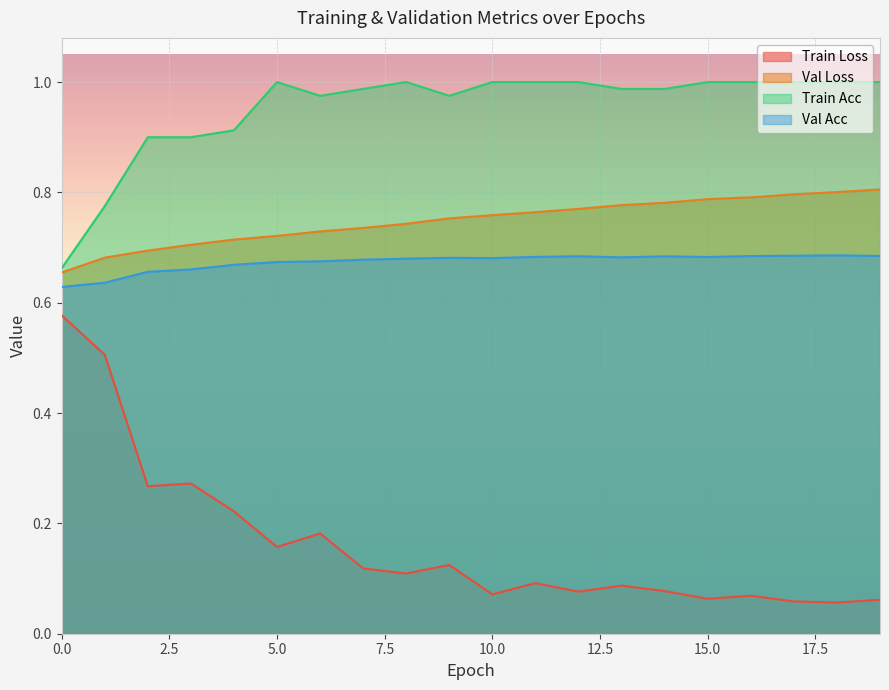

Rank the series by their maximum value, from lowest to highest.

Train Loss, Val Acc, Val Loss, Train Acc